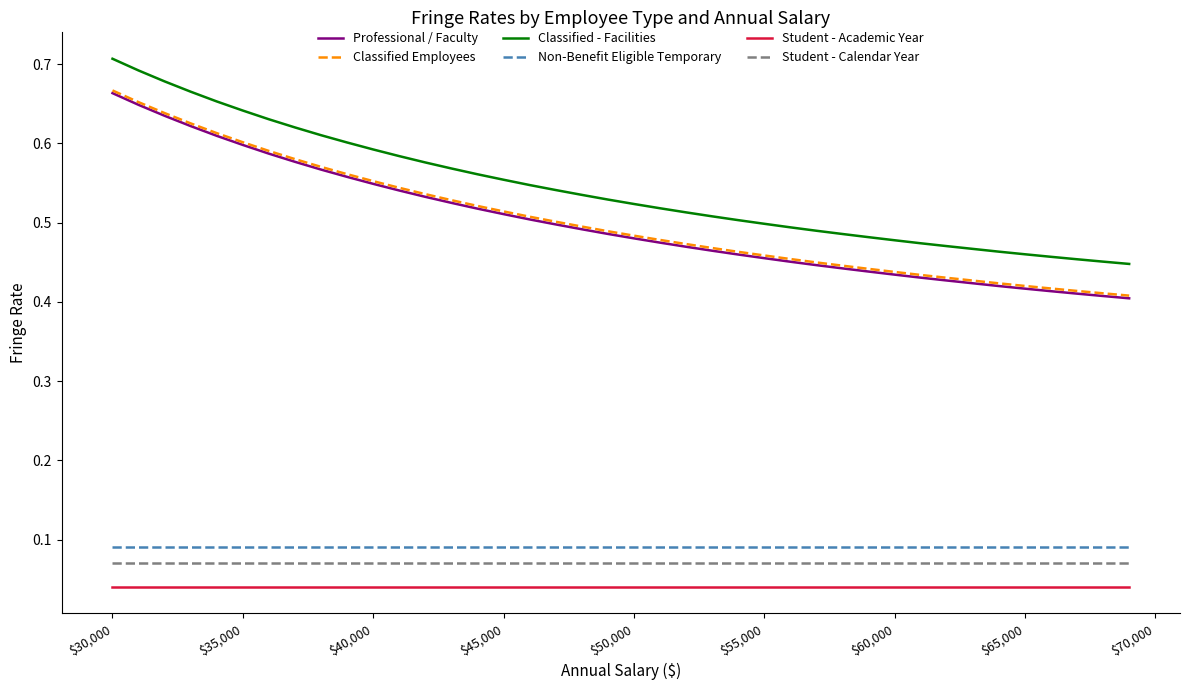

Which series has the largest total across all categories?

Classified - Facilities